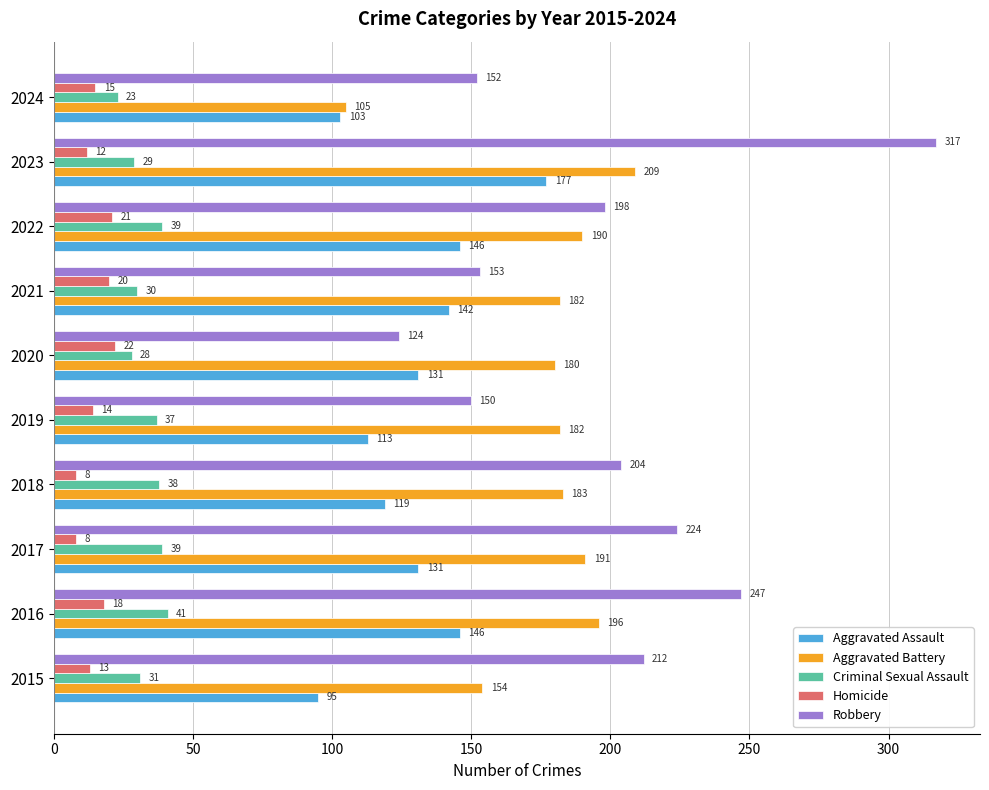

Is the value of Homicide at 2024 greater than the value of Aggravated Battery at 2020?

No